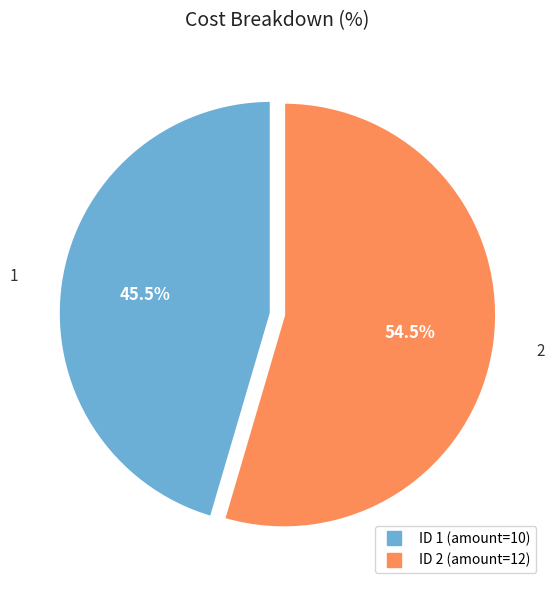

Does any single category account for the majority?

Yes